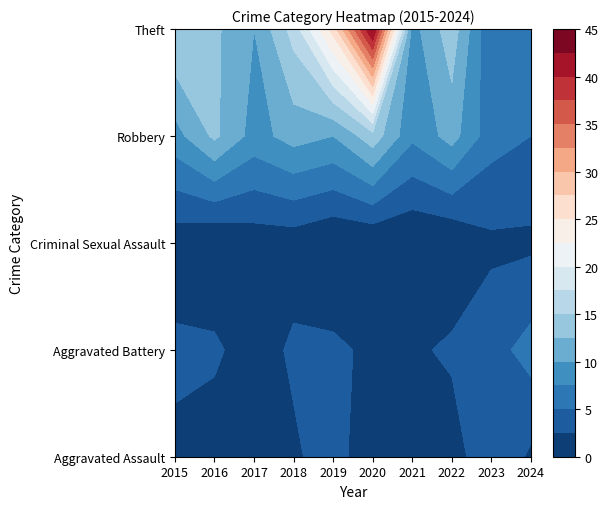

What is the difference between the maximum and minimum values in the Robbery series?

9